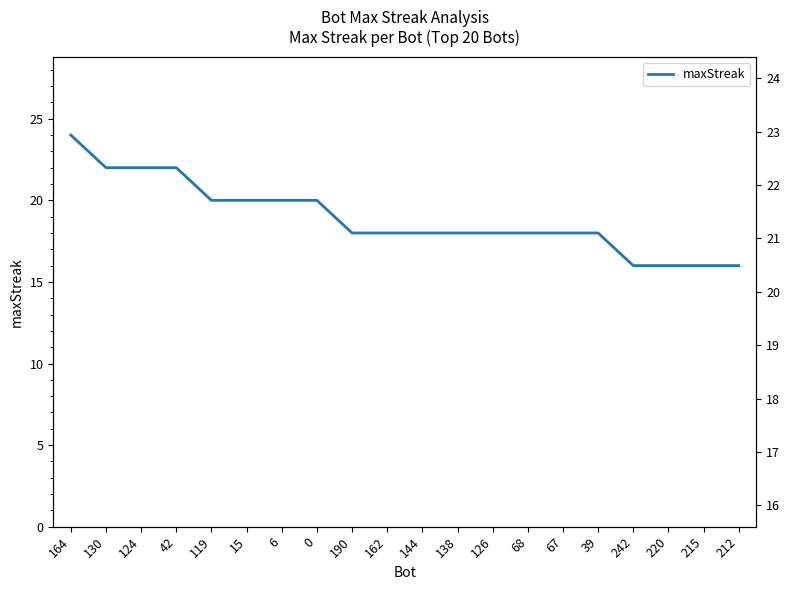

List the labels in order of value, smallest first.

242, 220, 215, 212, 190, 162, 144, 138, 126, 68, 67, 39, 119, 15, 6, 0, 130, 124, 42, 164